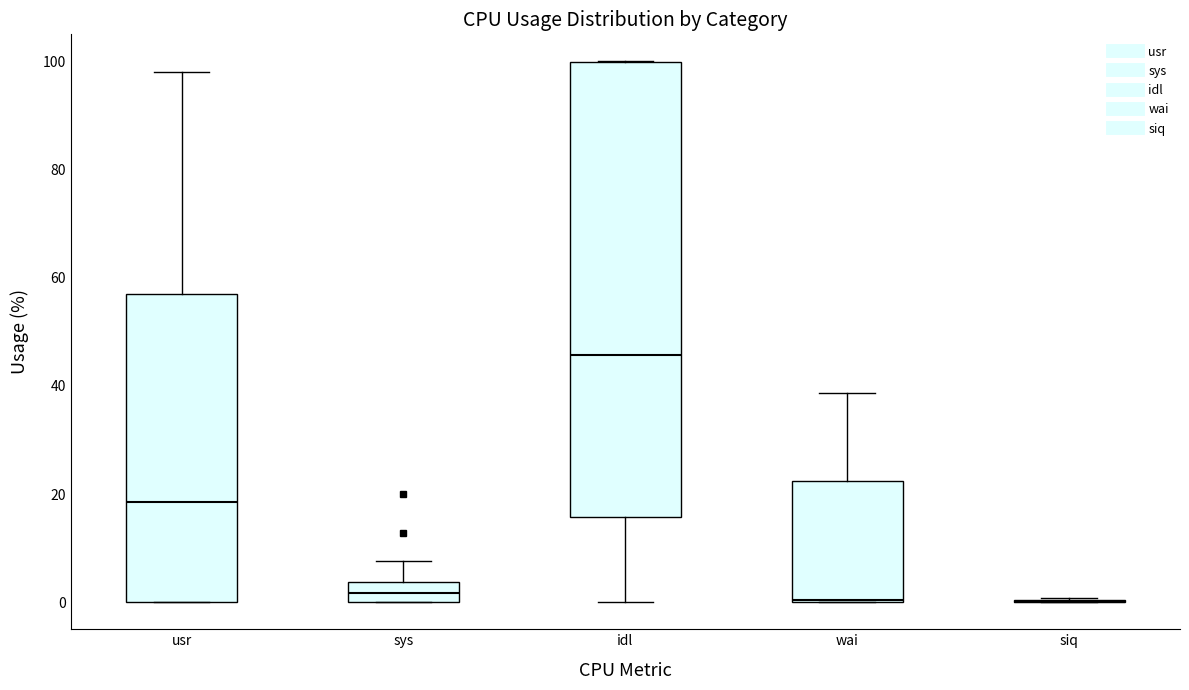

Reading left to right, transcribe this box plot: for each box, give where its median line is, the range the box spans, and where its two whiskers end, as read against the y-axis. The values are not printed on the chart, so give them approximately, as read against the axis.

usr: median 18, box 0 to 58, whiskers 0 to 98
sys: median 2, box 0 to 4, whiskers 0 to 8
idl: median 46, box 16 to 100, whiskers 0 to 100
wai: median 0, box 0 to 22, whiskers 0 to 38
siq: box collapsed to a line at 0, whiskers 0 to 0